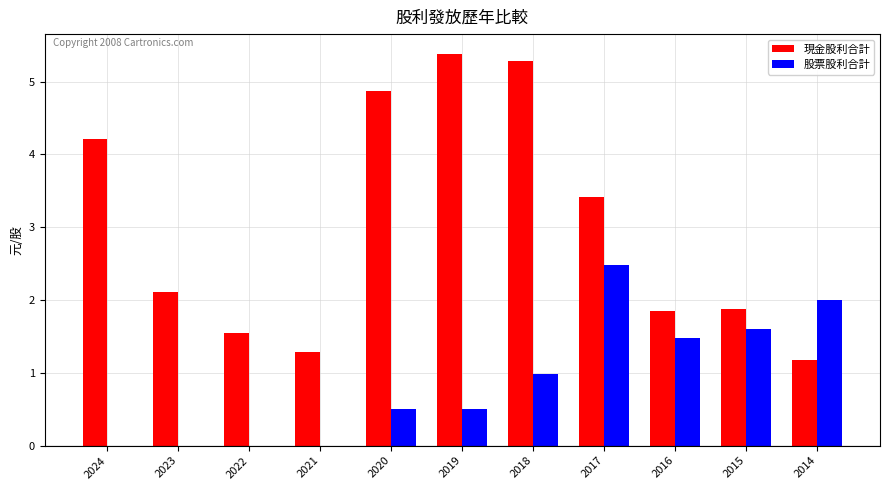

What is the maximum value for 股票股利合計?

2.5